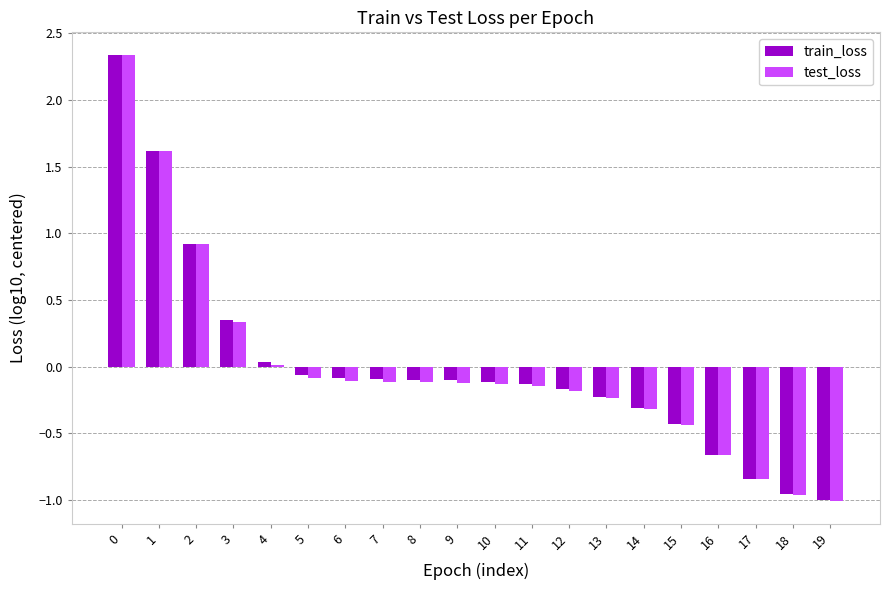

How many bars are there in each group?

2